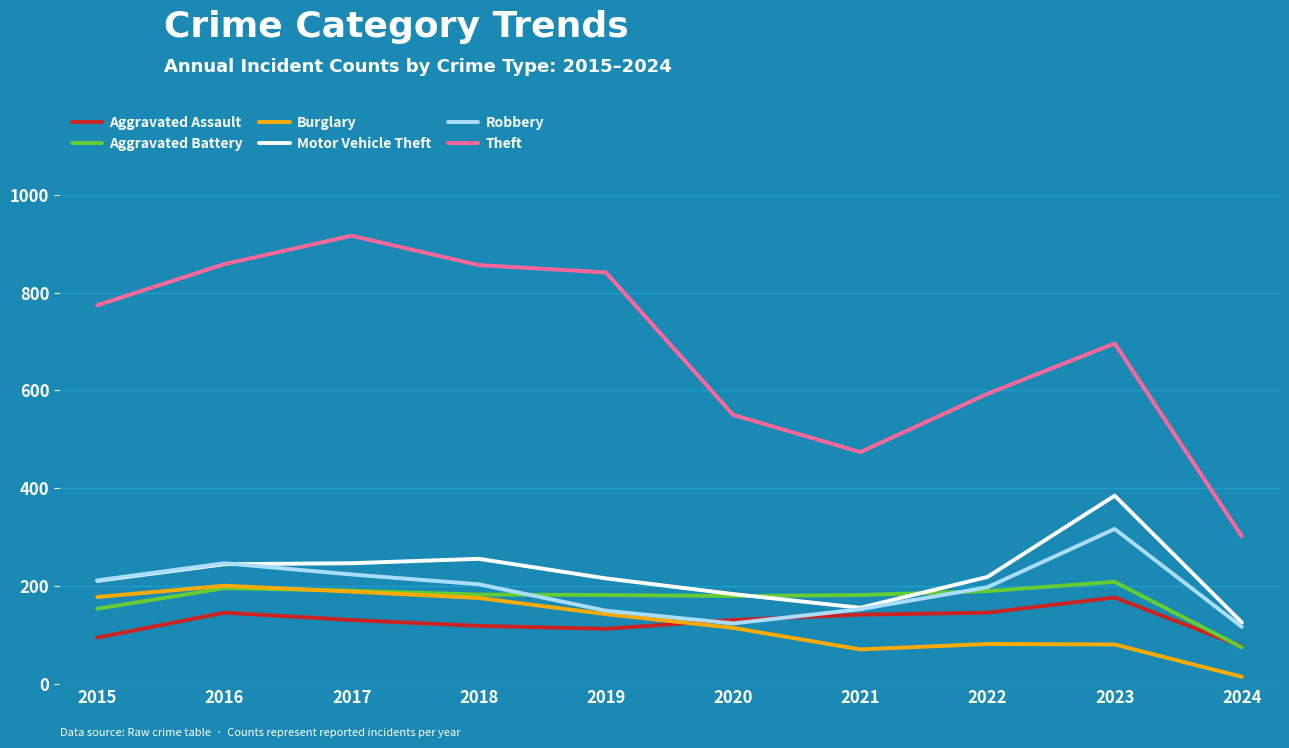

Is it true that Robbery equals 233 at 2019?

False